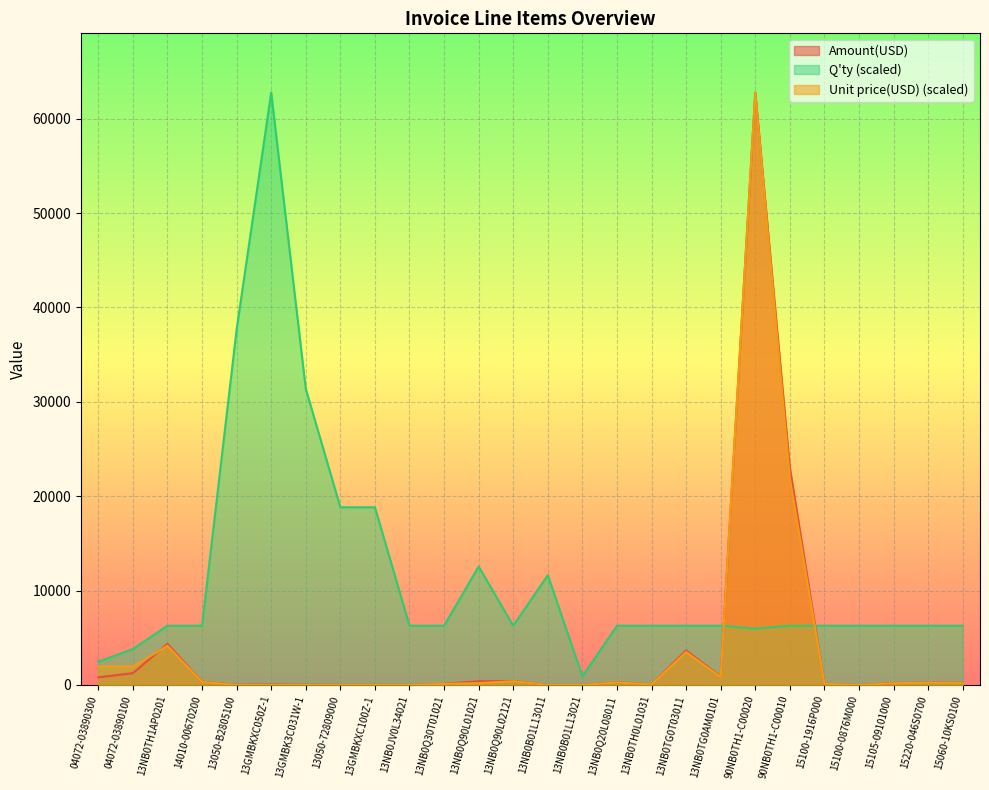

Reading right to left, list all the values displayed in this chart.

Amount(USD): 236.8	243.1	195.7	0.2	138.5	23026.5	62764.5	890.0	3660.0	58.2	274.5	0.8	10.2	423.5	397.8	122.2	4.8	16.2	16.2	27.0	54.0	32.4	341.0	4359.0	1250.4	809.6
Unit price(USD): 225.5	231.4	186.3	0.2	131.9	21921.2	62764.5	847.3	3484.3	55.4	261.4	5.2	5.2	403.2	189.4	116.3	4.6	5.1	5.1	5.1	5.1	5.1	324.6	4149.7	1961.1	1961.1
Q'ty: 6276.5	6276.5	6276.5	6276.5	6276.5	6276.5	5975.2	6276.5	6276.5	6276.5	6276.5	916.4	11636.5	6276.5	12552.9	6276.5	6276.5	18829.4	18829.4	31382.3	62764.5	37658.7	6276.5	6276.5	3809.8	2466.6